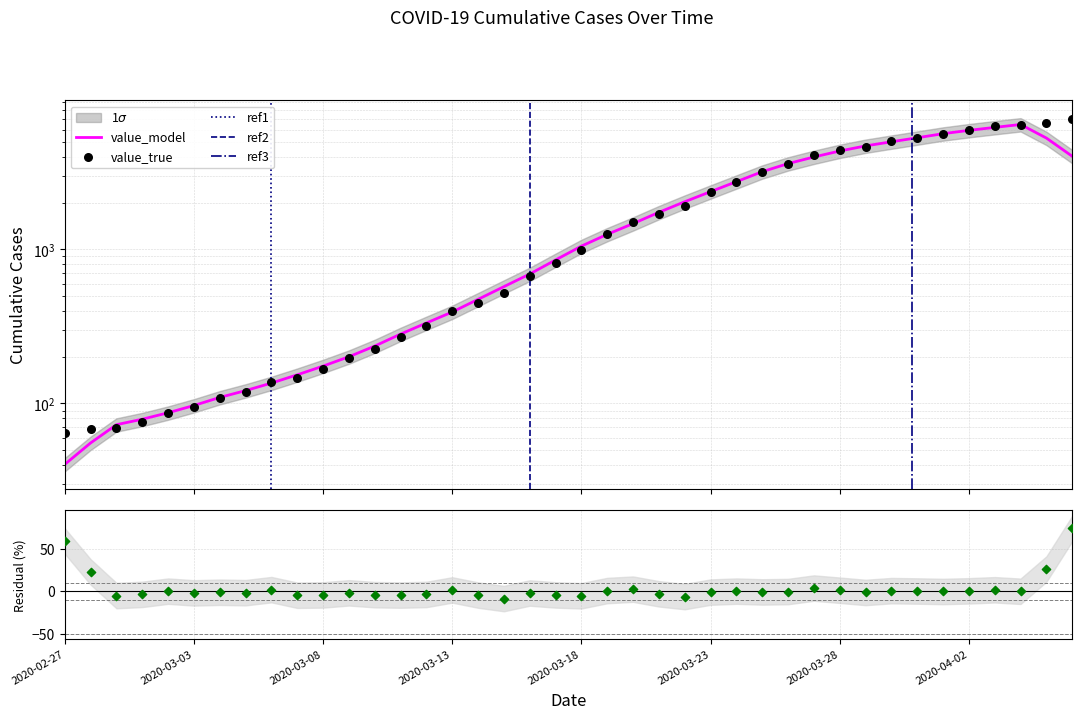

What is the ratio of the value at 2020-03-18 to the value at 2020-03-28?

0.2